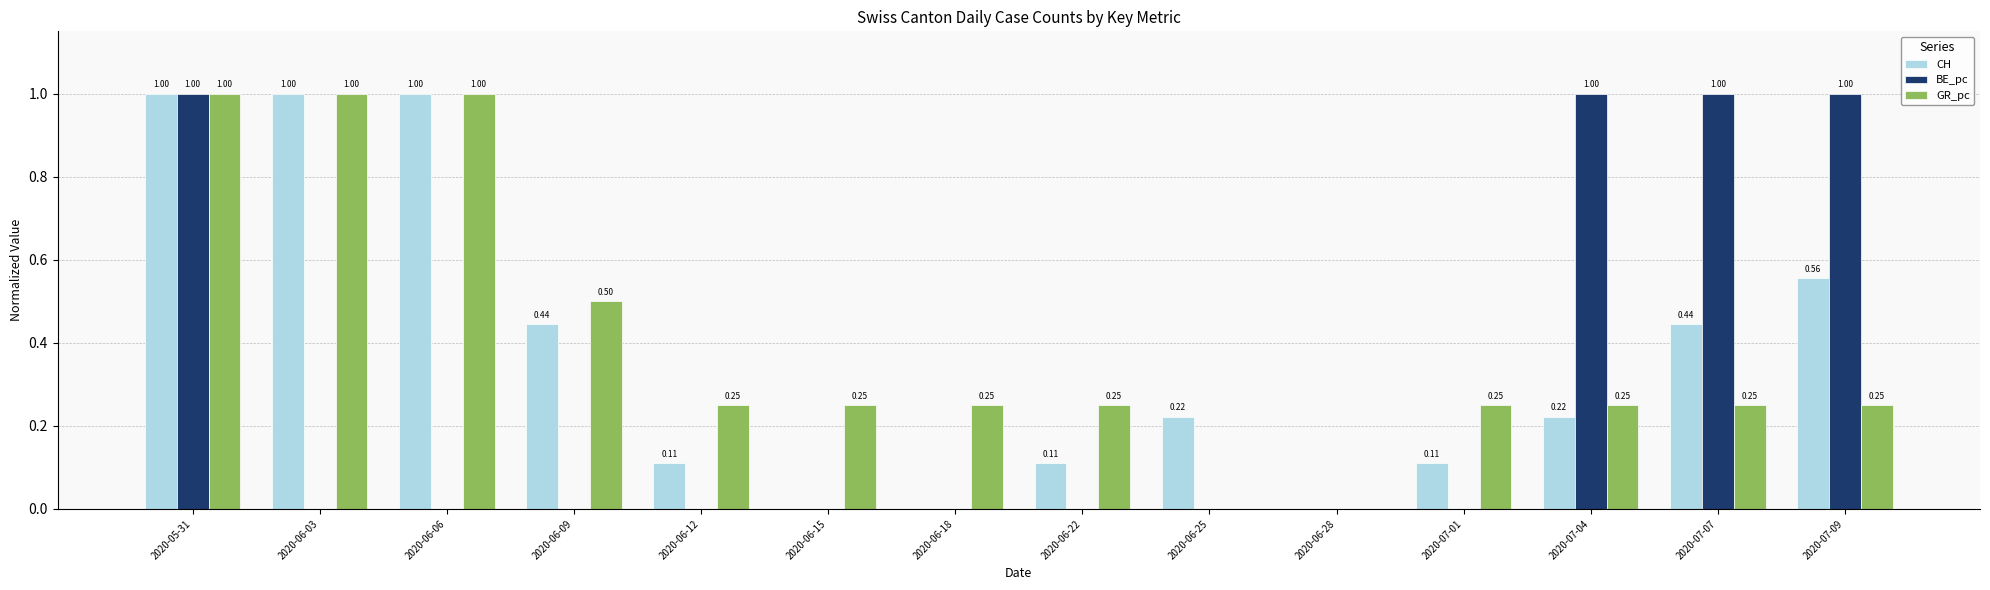

Count the number of data series in this chart.

3